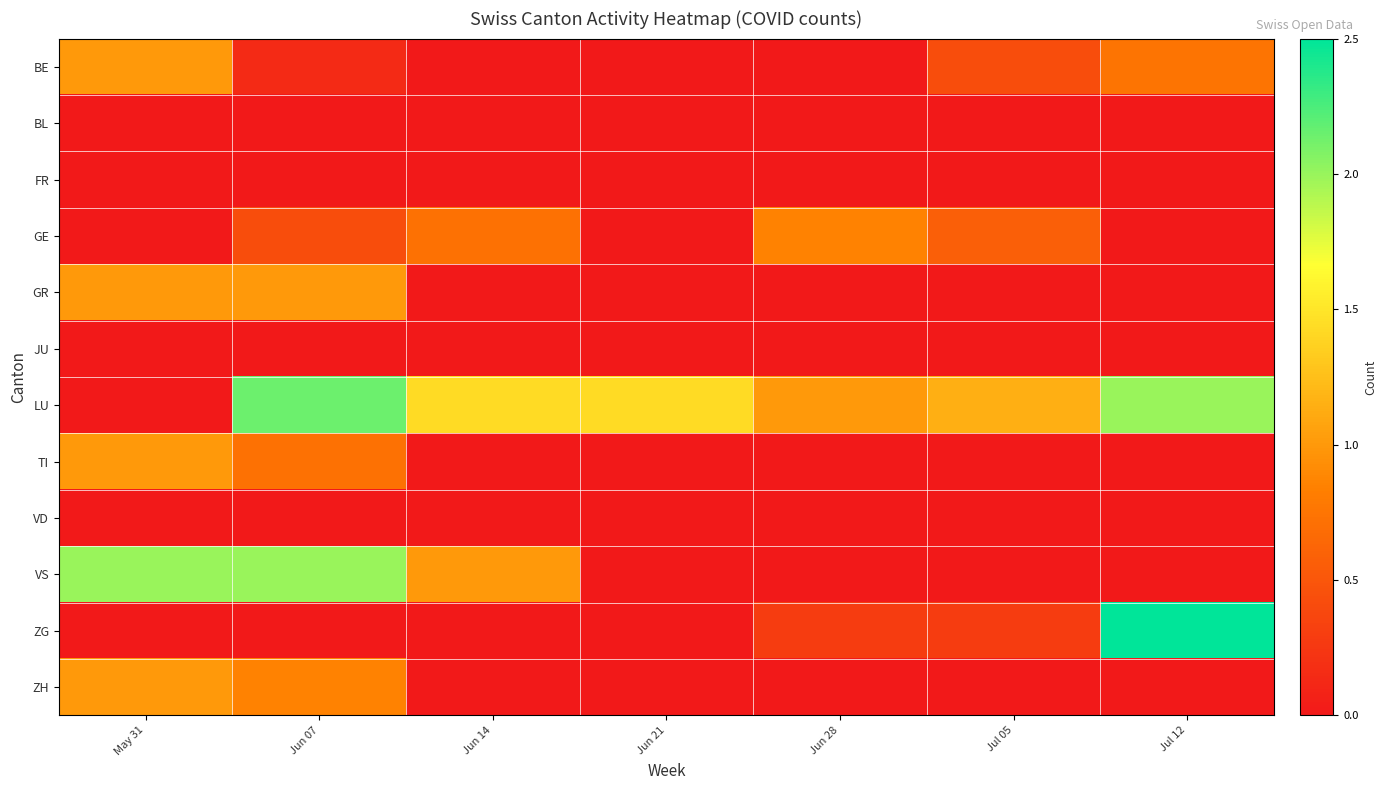

At how many categories does at least one series exceed 1?

6